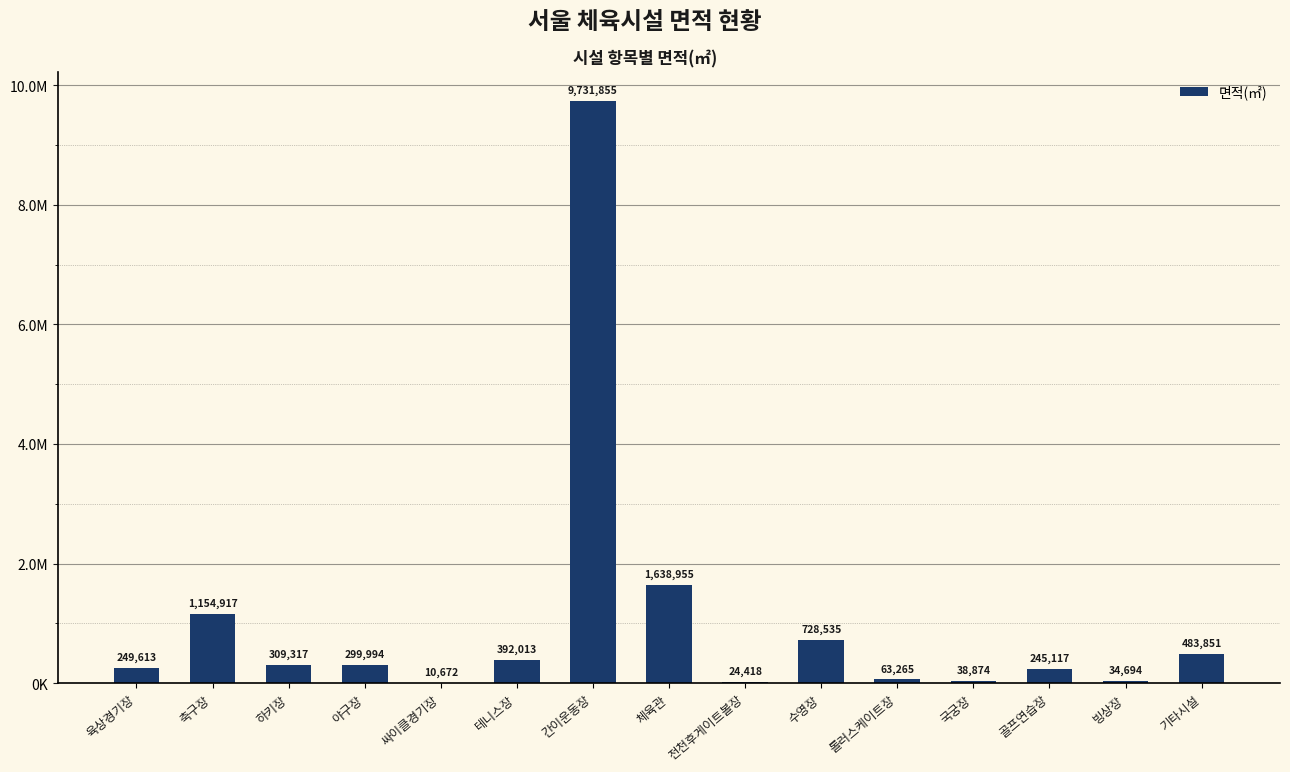

What is the difference between the maximum and minimum values?

9721183.0